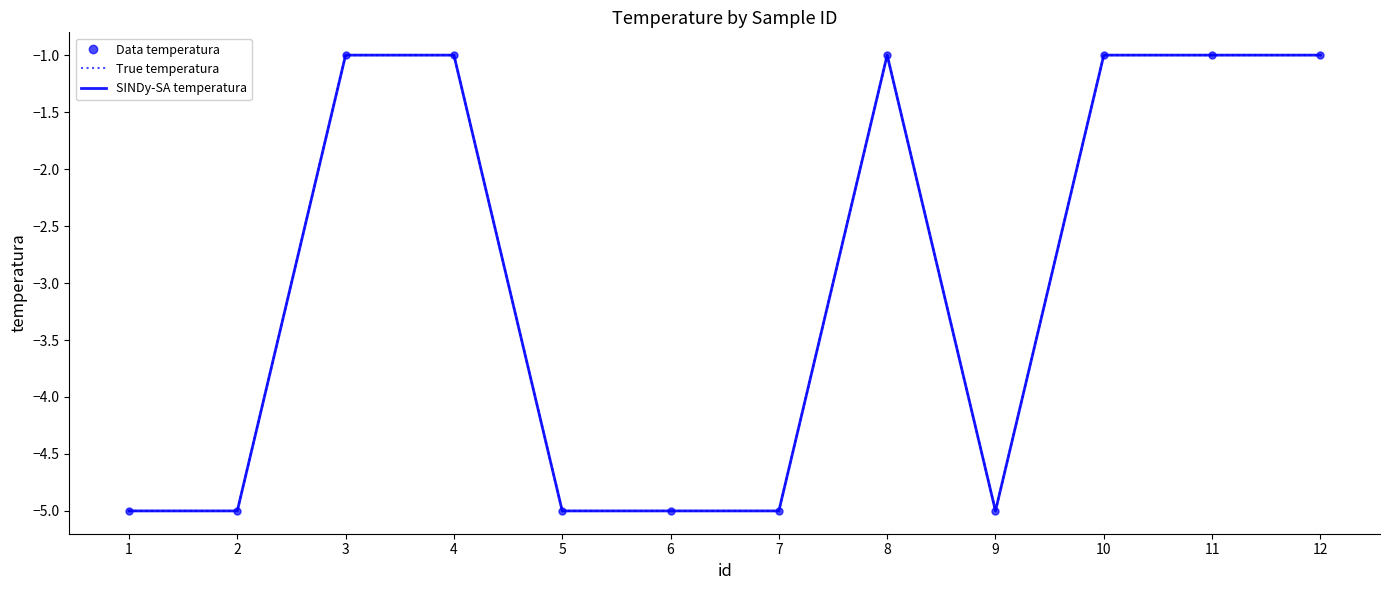

At which category does the chart reach its peak across all series?

3